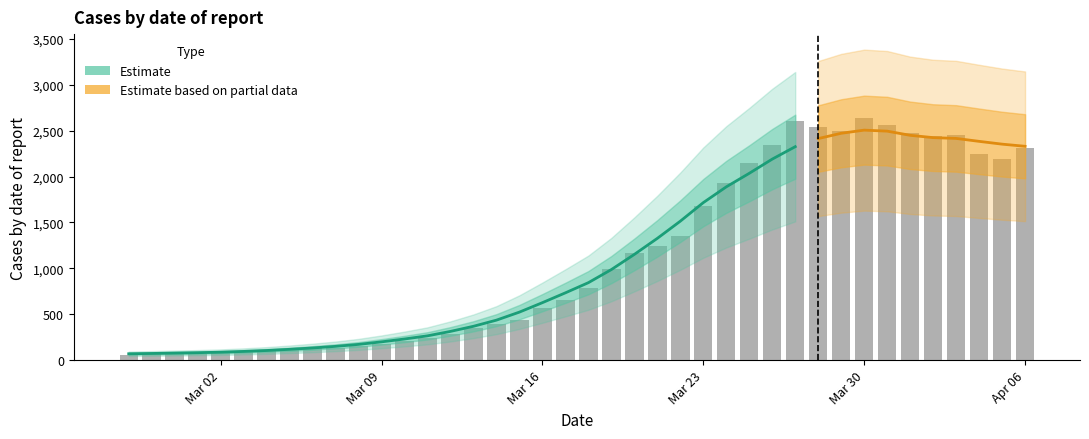

What is the value of the 35th bar from the left?

2470